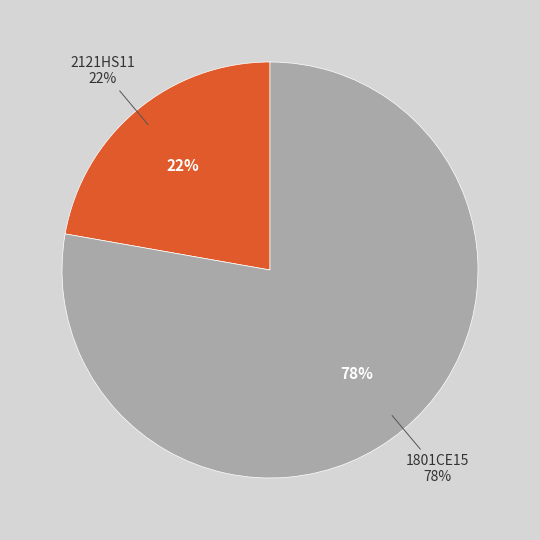

To the nearest percent, what is the difference between the largest and smallest slice percentages?

56%